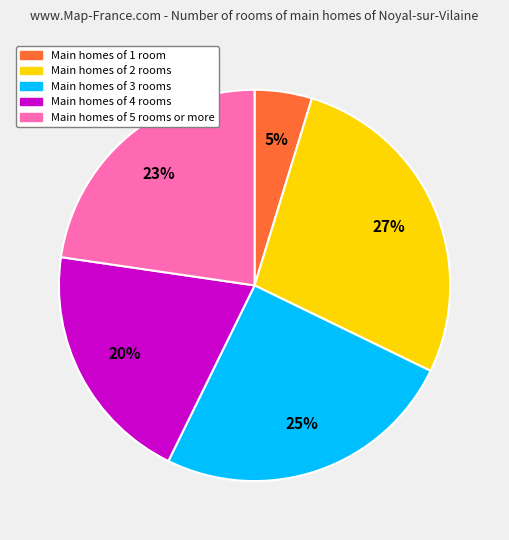

Does any single category account for the majority?

No